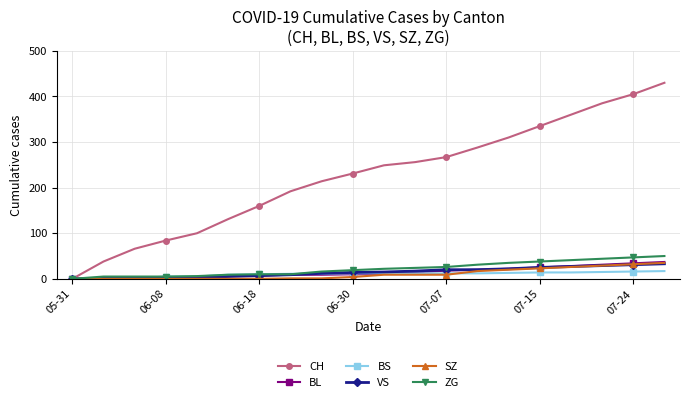

What is the difference between the maximum and minimum values in the VS series?

33